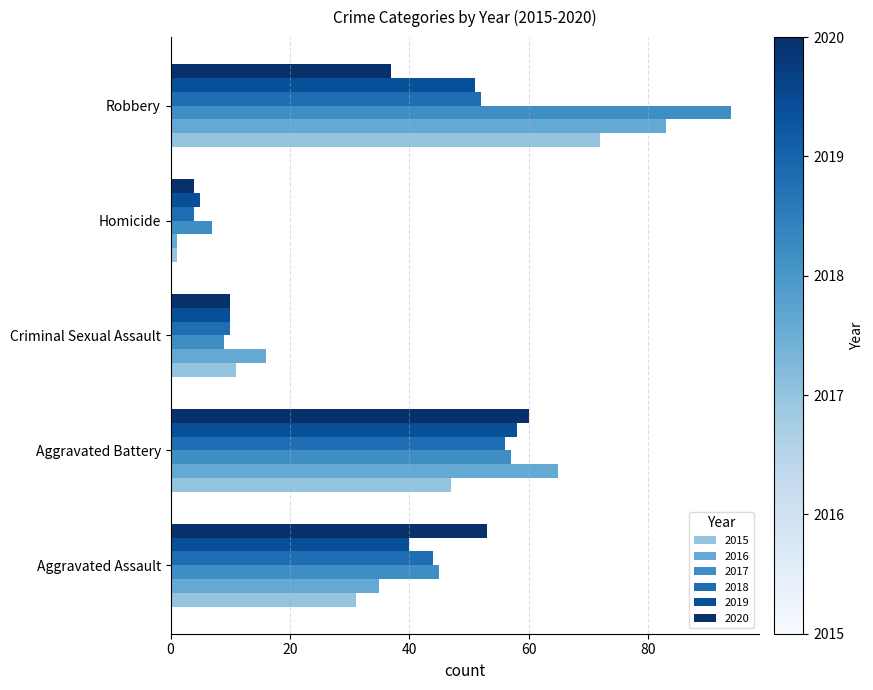

Which series has the widest spread of values?

2017